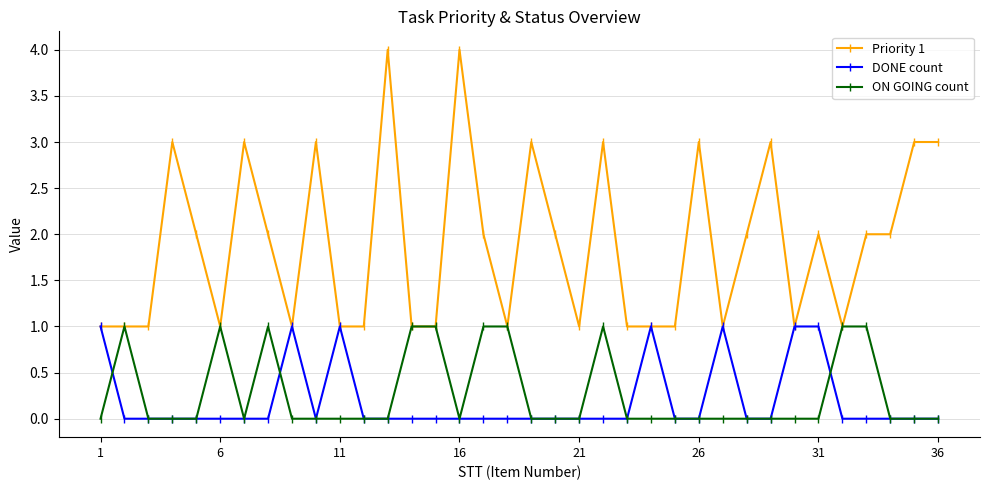

What is the maximum value for Priority 1?

4